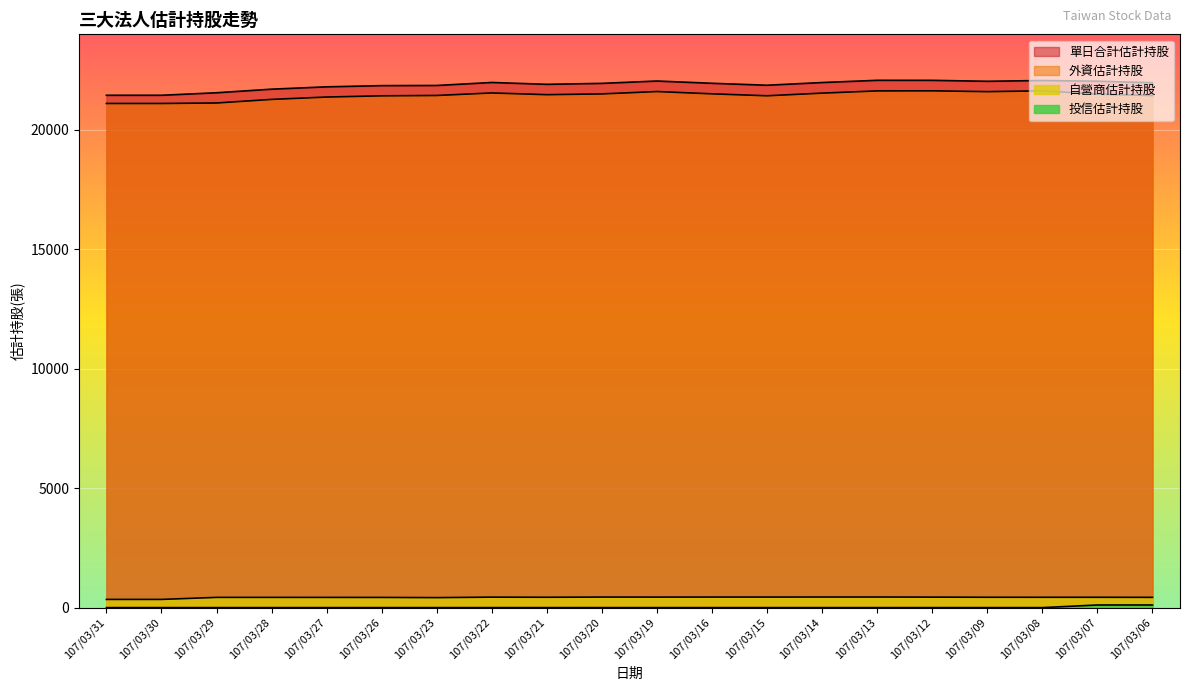

Reading right to left, list all the values displayed in this chart.

單日合計估計持股: 107/03/06=21975	107/03/07=22038	107/03/08=22067	107/03/09=22034	107/03/12=22074	107/03/13=22075	107/03/14=21982	107/03/15=21869	107/03/16=21950	107/03/19=22045	107/03/20=21947	107/03/21=21907	107/03/22=21984	107/03/23=21859	107/03/26=21852	107/03/27=21802	107/03/28=21704	107/03/29=21554	107/03/30=21449	107/03/31=21449
外資估計持股: 107/03/06=21436	107/03/07=21496	107/03/08=21635	107/03/09=21601	107/03/12=21635	107/03/13=21632	107/03/14=21539	107/03/15=21428	107/03/16=21509	107/03/19=21605	107/03/20=21506	107/03/21=21474	107/03/22=21546	107/03/23=21441	107/03/26=21426	107/03/27=21375	107/03/28=21276	107/03/29=21126	107/03/30=21106	107/03/31=21106
自營商估計持股: 107/03/06=429	107/03/07=432	107/03/08=432	107/03/09=433	107/03/12=439	107/03/13=443	107/03/14=443	107/03/15=441	107/03/16=441	107/03/19=440	107/03/20=441	107/03/21=433	107/03/22=438	107/03/23=418	107/03/26=426	107/03/27=427	107/03/28=428	107/03/29=428	107/03/30=343	107/03/31=343
投信估計持股: 107/03/06=110	107/03/07=110	107/03/08=0	107/03/09=0	107/03/12=0	107/03/13=0	107/03/14=0	107/03/15=0	107/03/16=0	107/03/19=0	107/03/20=0	107/03/21=0	107/03/22=0	107/03/23=0	107/03/26=0	107/03/27=0	107/03/28=0	107/03/29=0	107/03/30=0	107/03/31=0